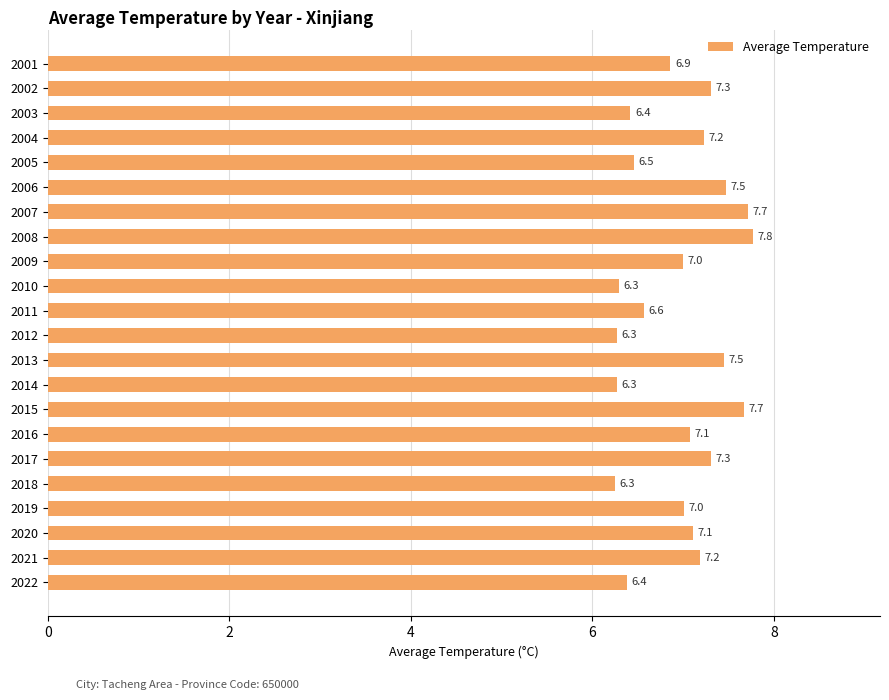

Reading top to bottom, extract all data points from this chart.

2001=6.9	2002=7.3	2003=6.4	2004=7.2	2005=6.5	2006=7.5	2007=7.7	2008=7.8	2009=7.0	2010=6.3	2011=6.6	2012=6.3	2013=7.5	2014=6.3	2015=7.7	2016=7.1	2017=7.3	2018=6.3	2019=7.0	2020=7.1	2021=7.2	2022=6.4